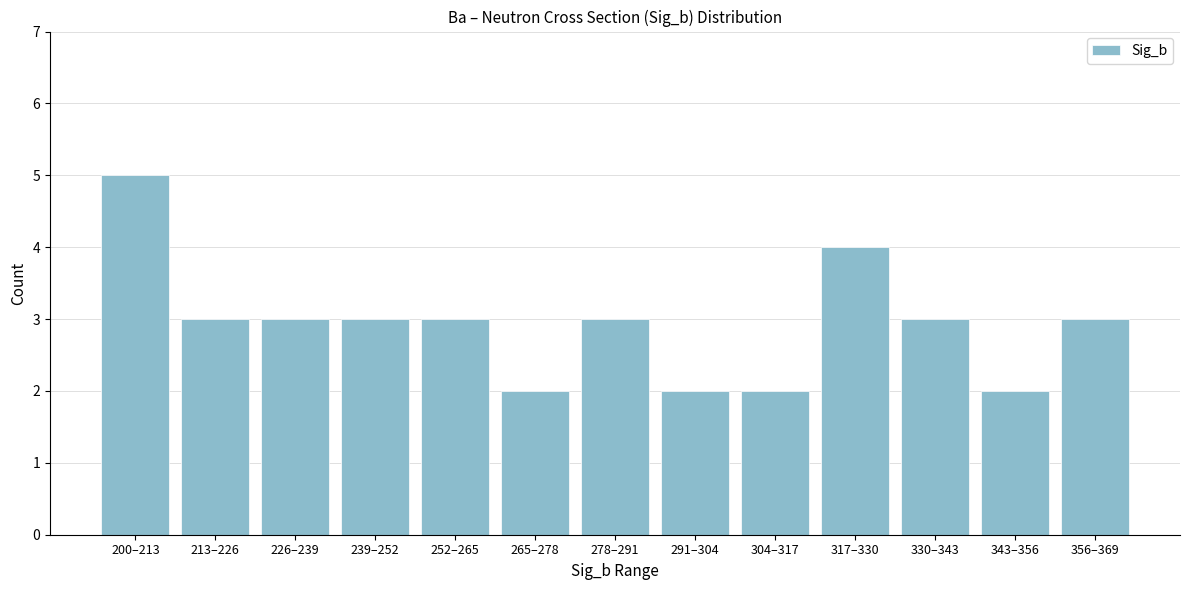

Reading left to right, extract all data points from this chart.

200–213=5	213–226=3	226–239=3	239–252=3	252–265=3	265–278=2	278–291=3	291–304=2	304–317=2	317–330=4	330–343=3	343–356=2	356–369=3